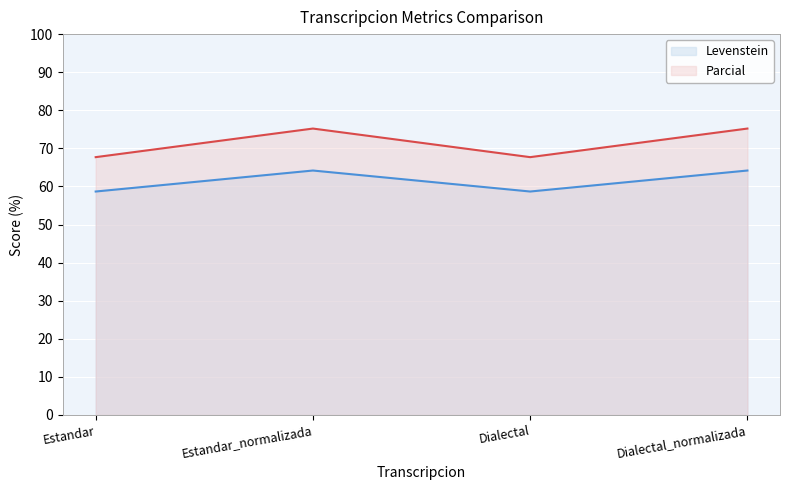

What value does the Levenstein series have at Estandar?

58.7